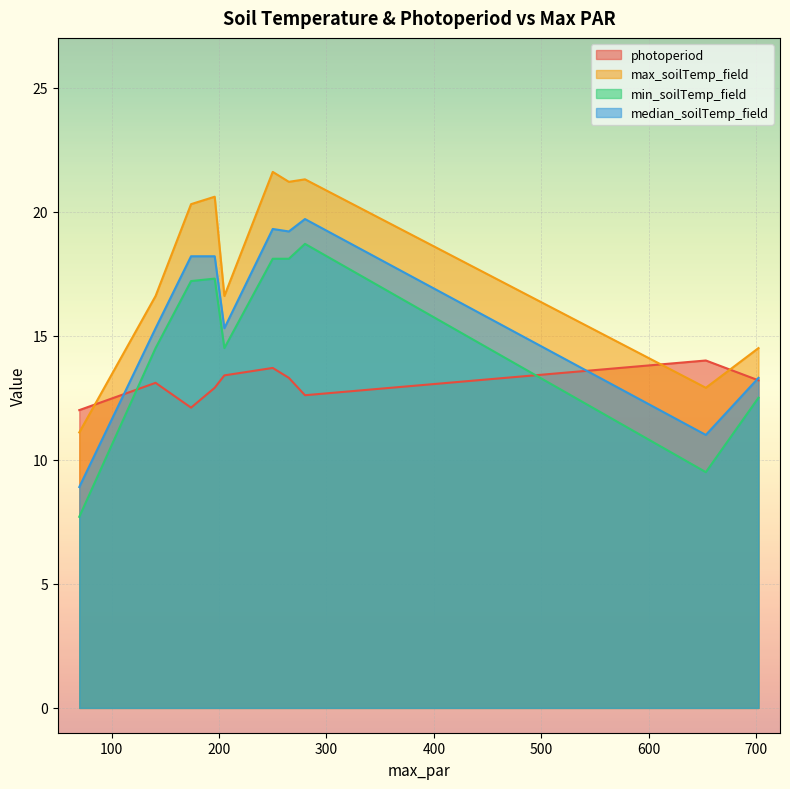

True or false: max_soilTemp_field has a value of 14.5 at 702.

True